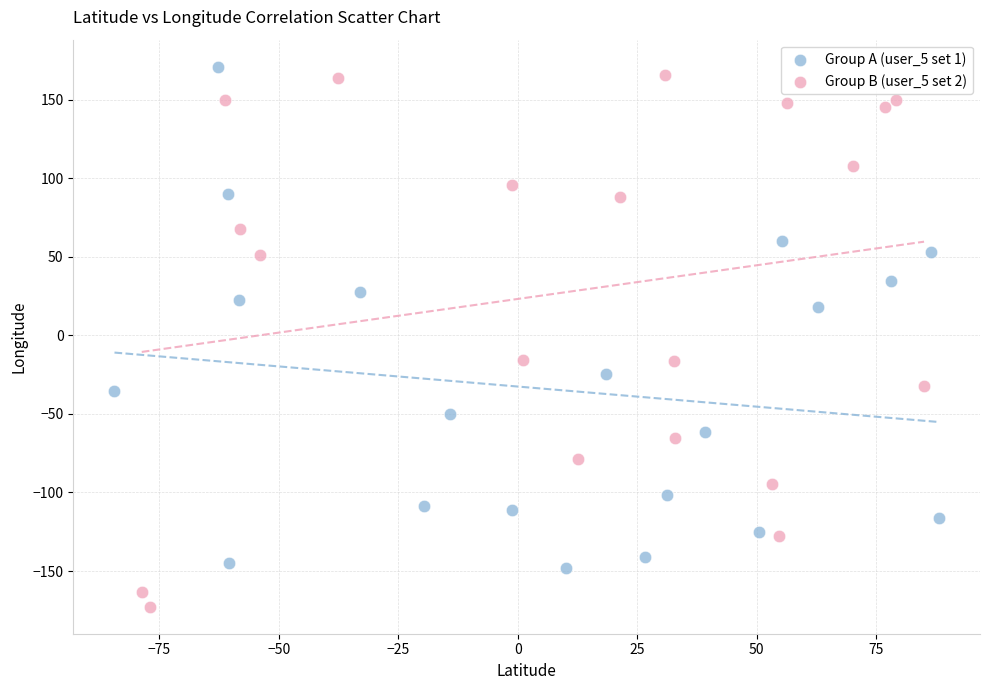

Which series has the widest spread of Y values?

Group B (user_5 set 2)